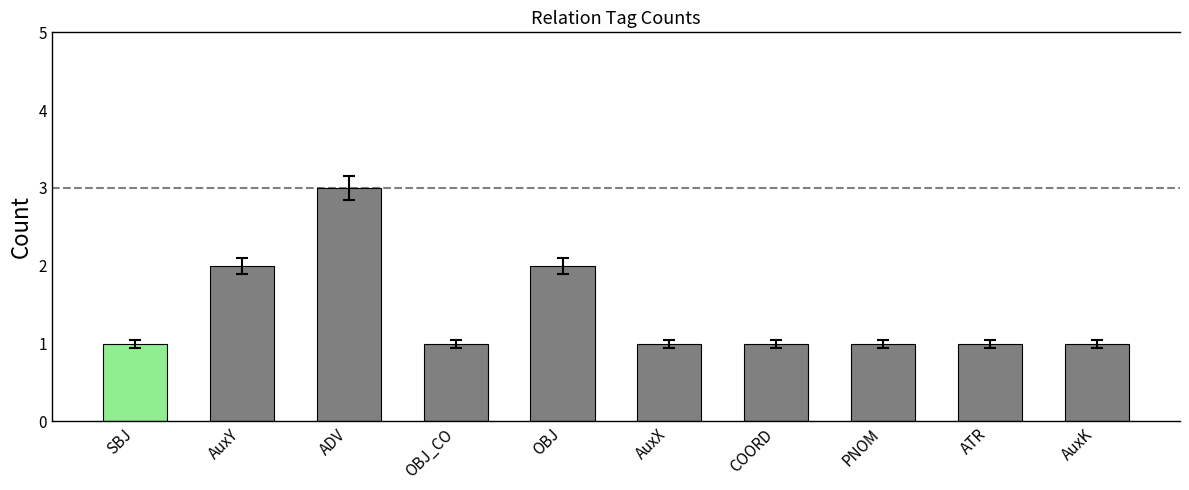

How many bars are there in total?

10